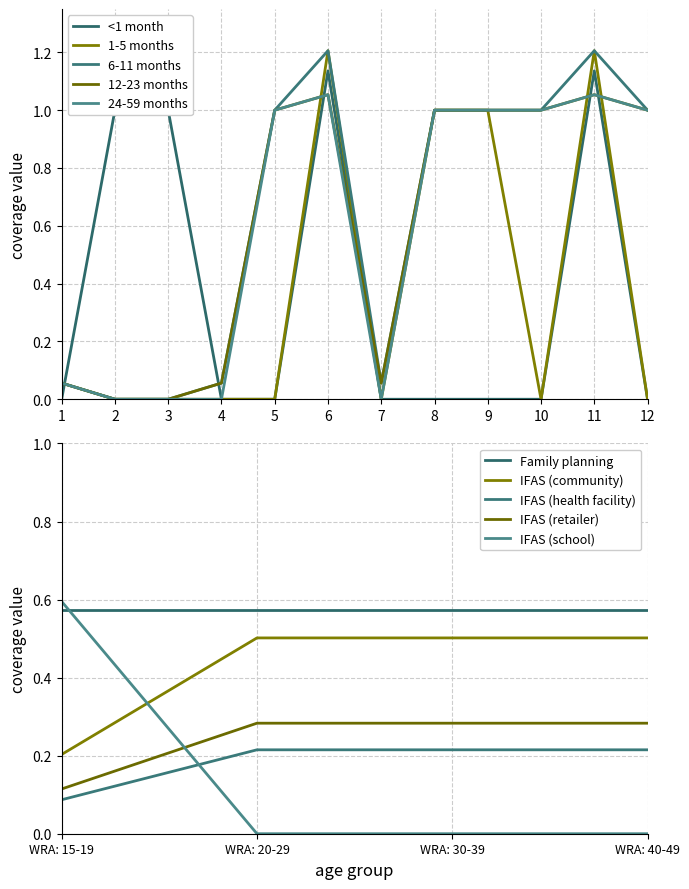

What is the approximate value of 12-23 months at 9?

1.0